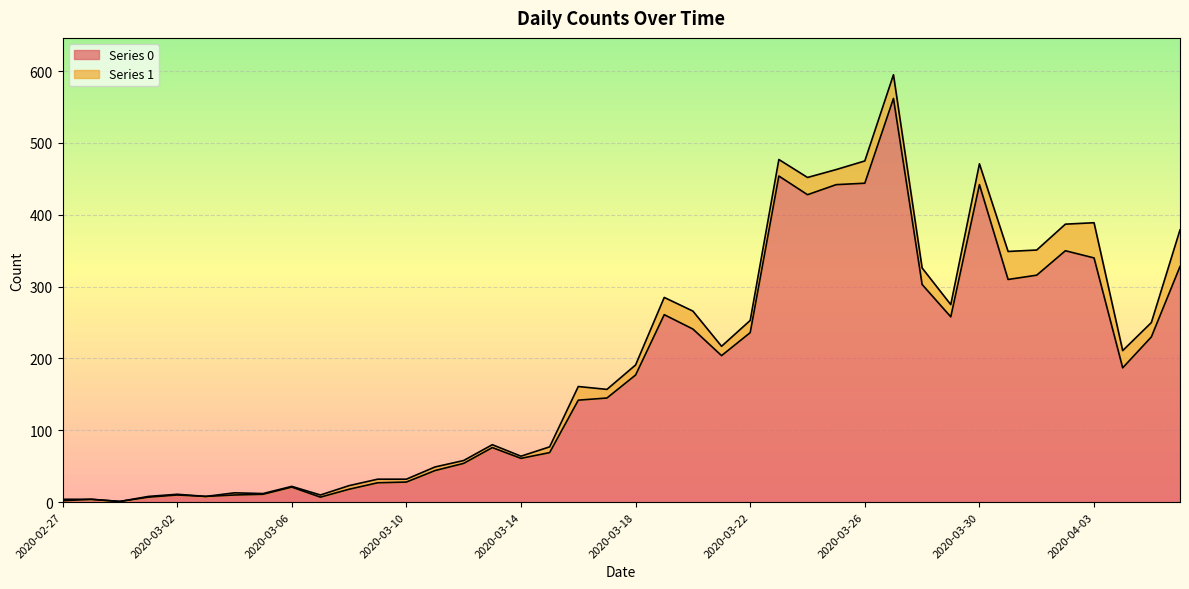

Reading left to right, list all the values displayed in this chart.

2	4	1	7	10	8	10	11	21	7	18	27	28	44	54	76	61	69	142	145	177	261	241	204	236	454	428	442	444	562	303	258	442	310	316	350	340	187	230	328